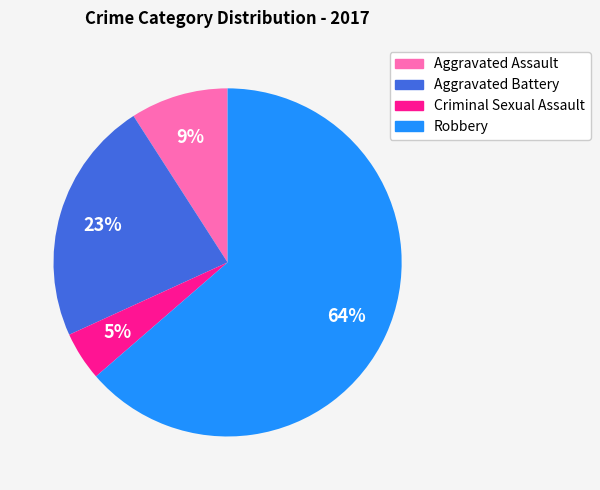

Is it true that Aggravated Assault is 9% of the pie?

True